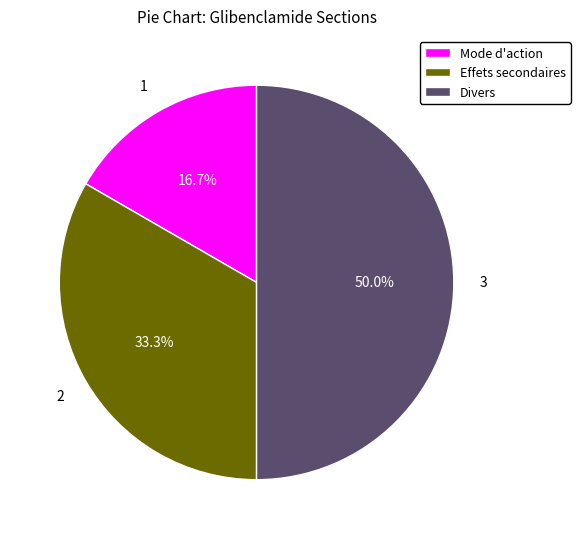

What is the smallest slice in the pie chart?

Mode d'action